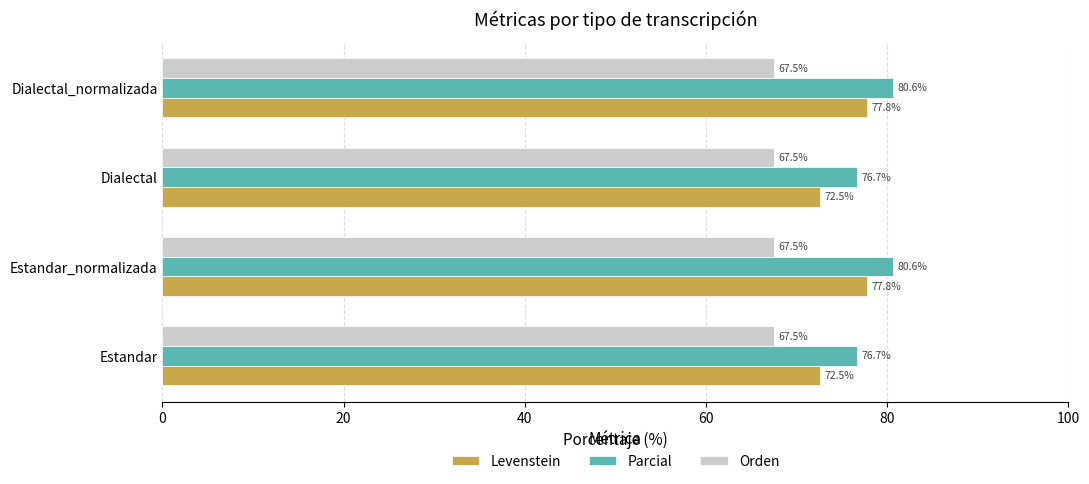

Which series has the largest total across all categories?

Parcial